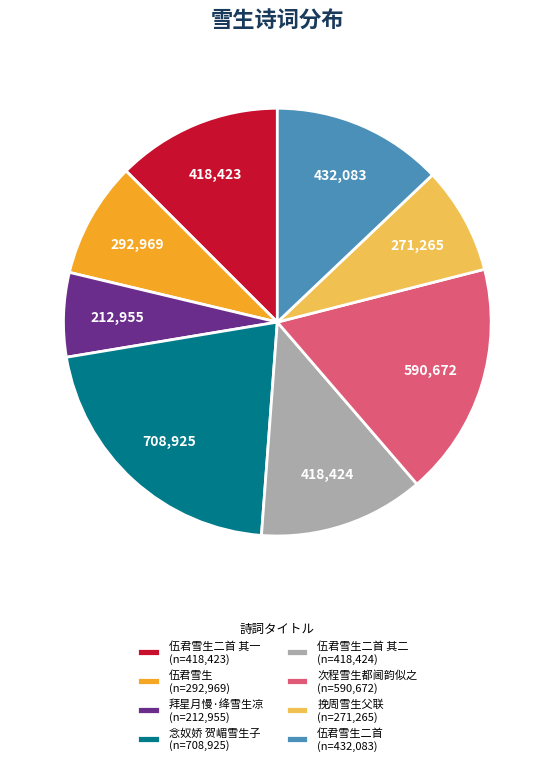

Is it true that 伍君雪生二首 其一 (n=418,423) is 13% of the pie?

True